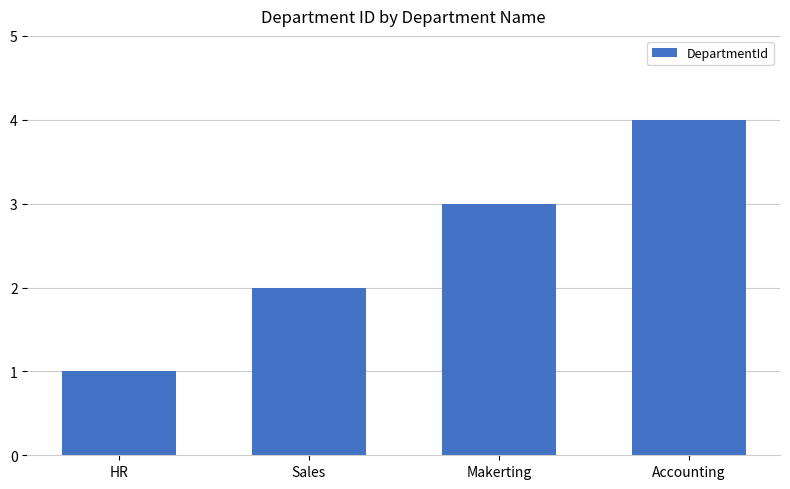

What is the difference between the second highest and second lowest values?

1